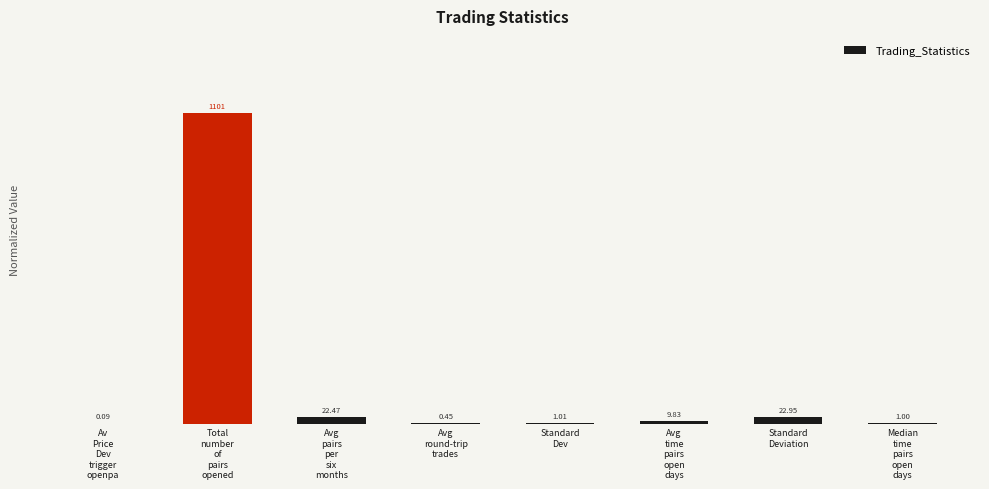

Rank the categories by value from lowest to highest.

Av
Price
Dev
trigger
openpa, Avg
round-trip
trades, Median
time
pairs
open
days, Standard
Dev, Avg
time
pairs
open
days, Avg
pairs
per
six
months, Standard
Deviation, Total
number
of
pairs
opened